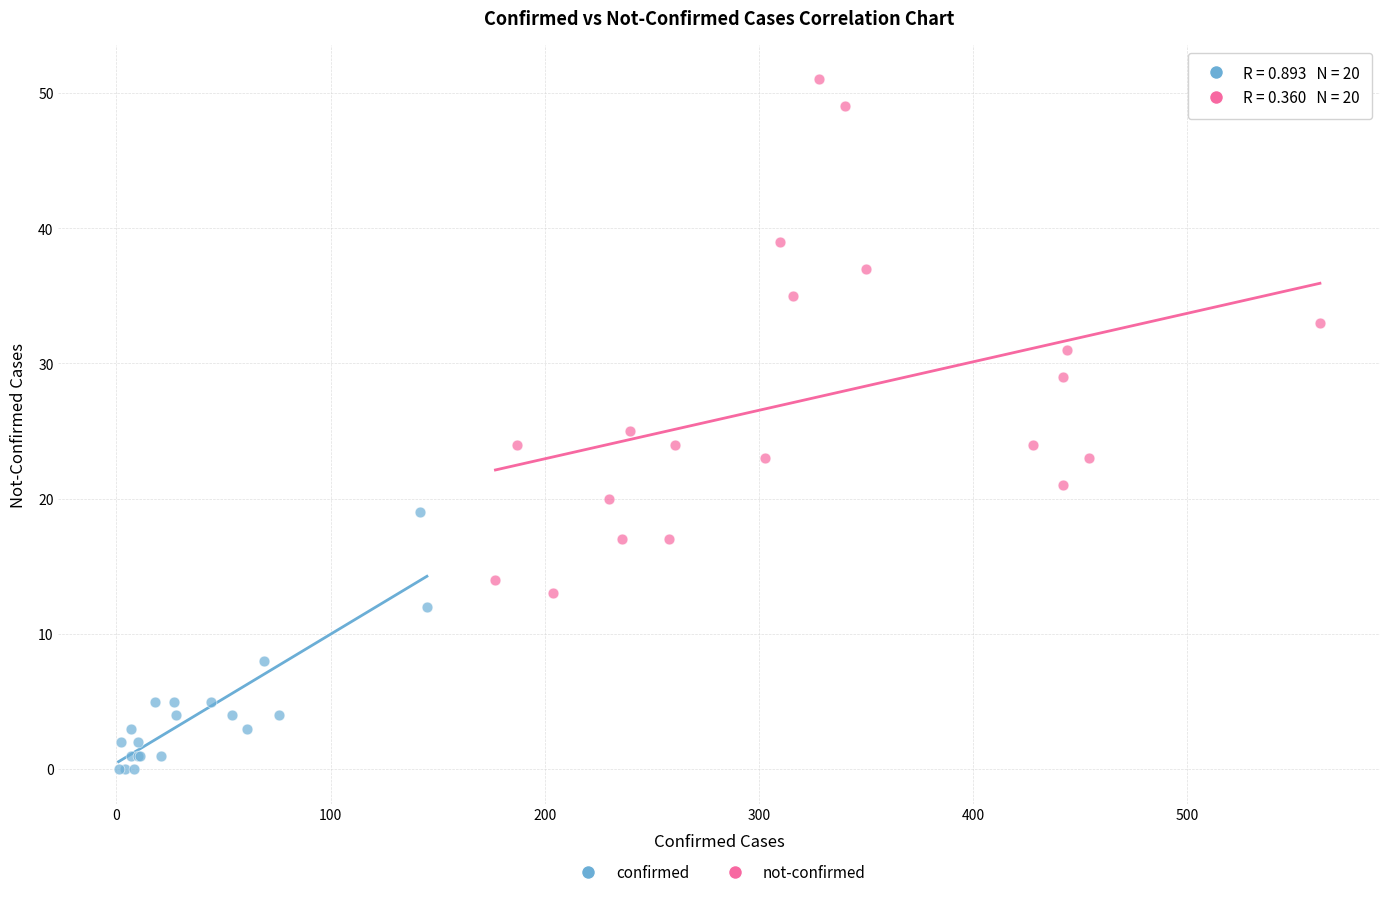

Which series contains the lowest Y value?

confirmed